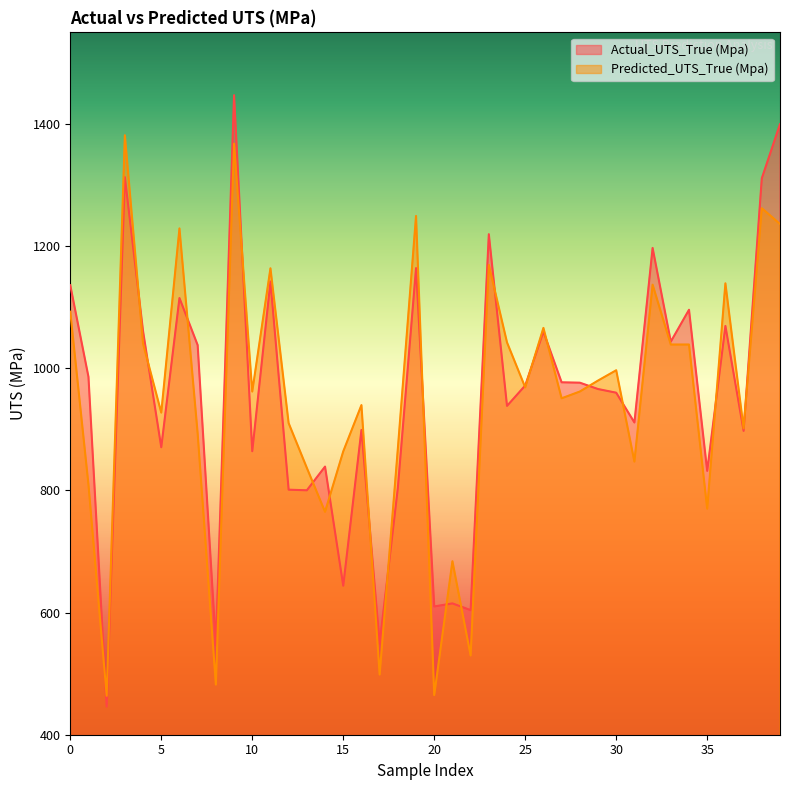

What is the sum of all Actual_UTS_True (Mpa) values?

38121.2